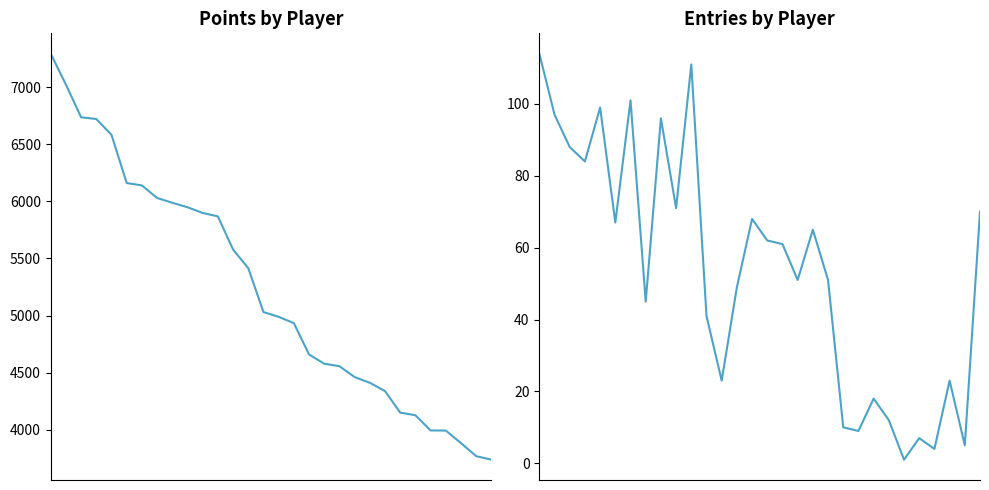

The Points series shows 5987 at 8. True or false?

True